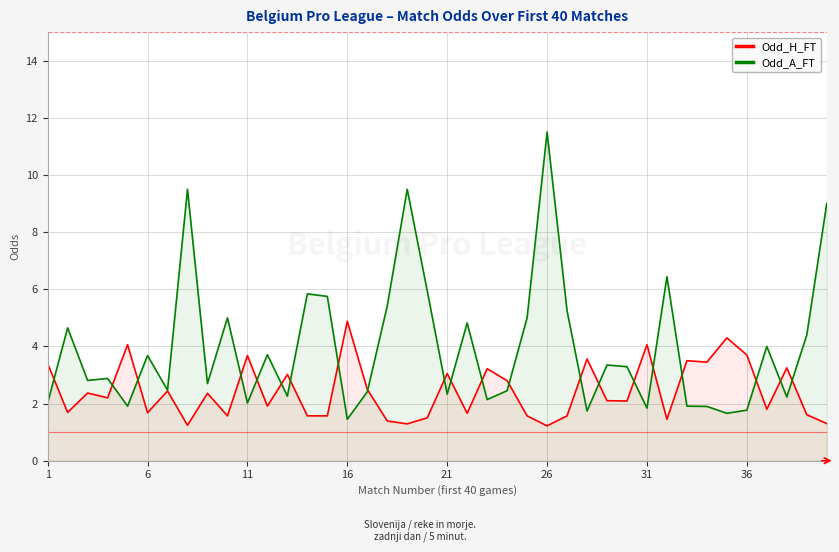

Which series has the widest spread of values?

Odd_A_FT